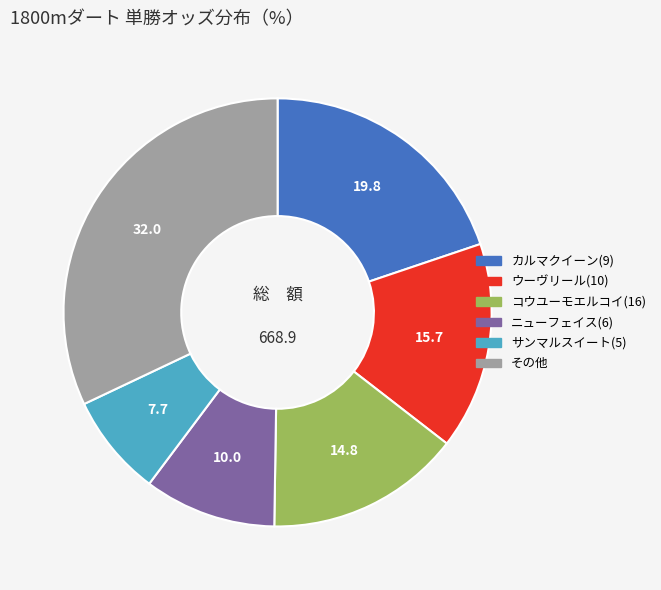

How many segments does this pie chart have?

6